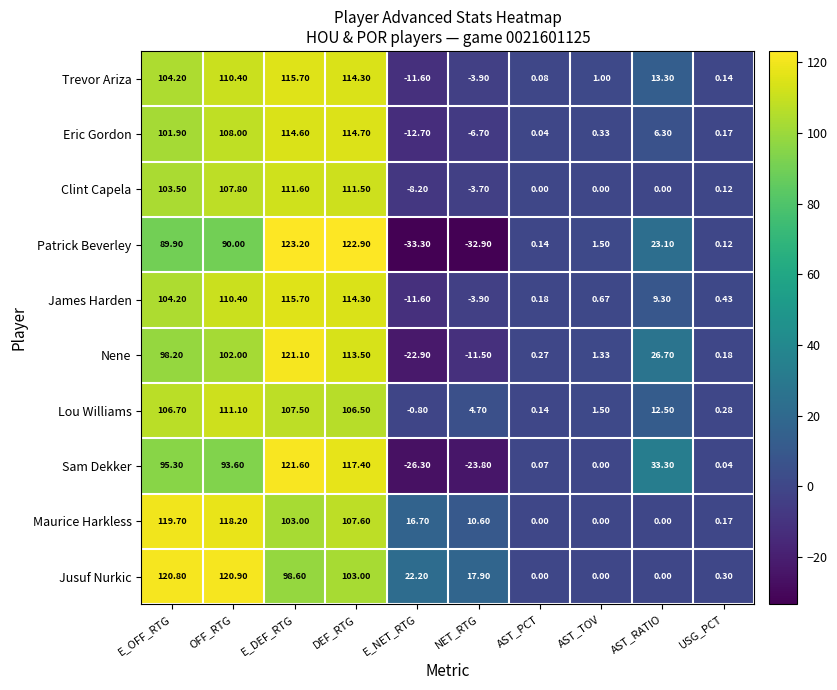

Is the value of Jusuf Nurkic at OFF_RTG greater than the value of Eric Gordon at USG_PCT?

Yes